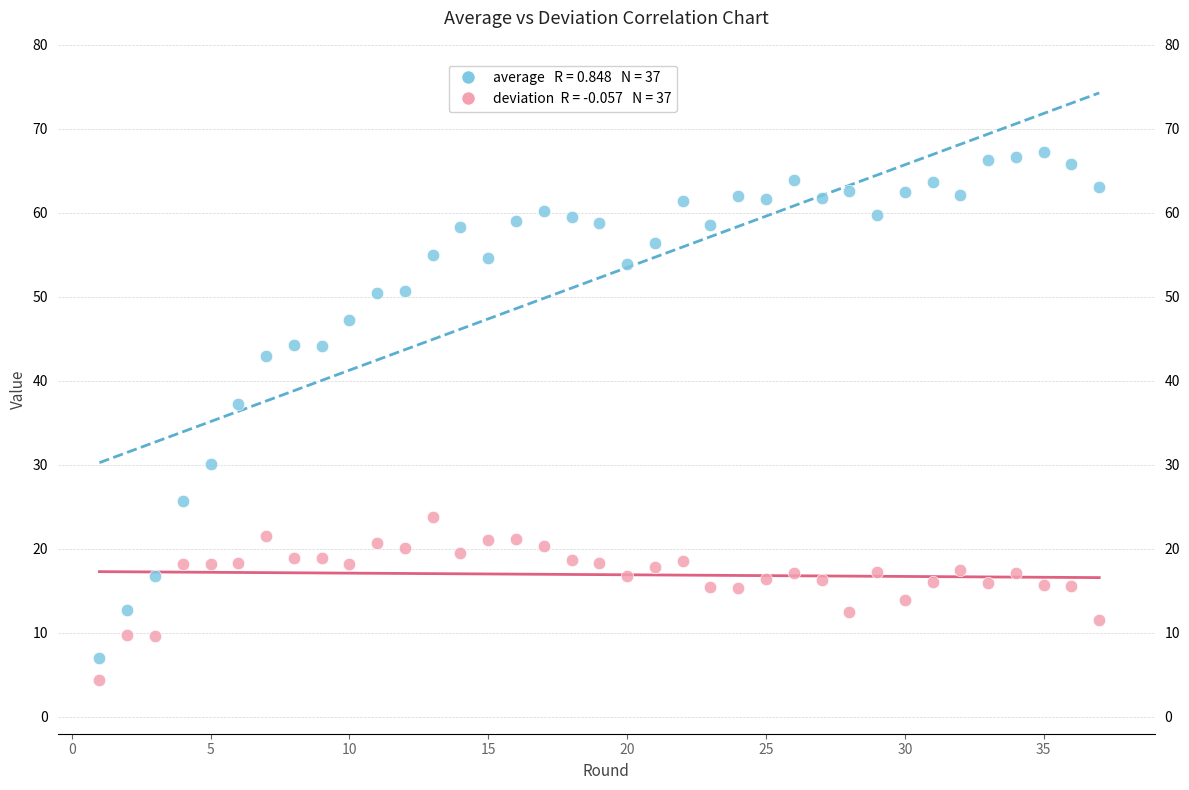

Across all data points, what is the range of Y values (max minus min)?

62.9